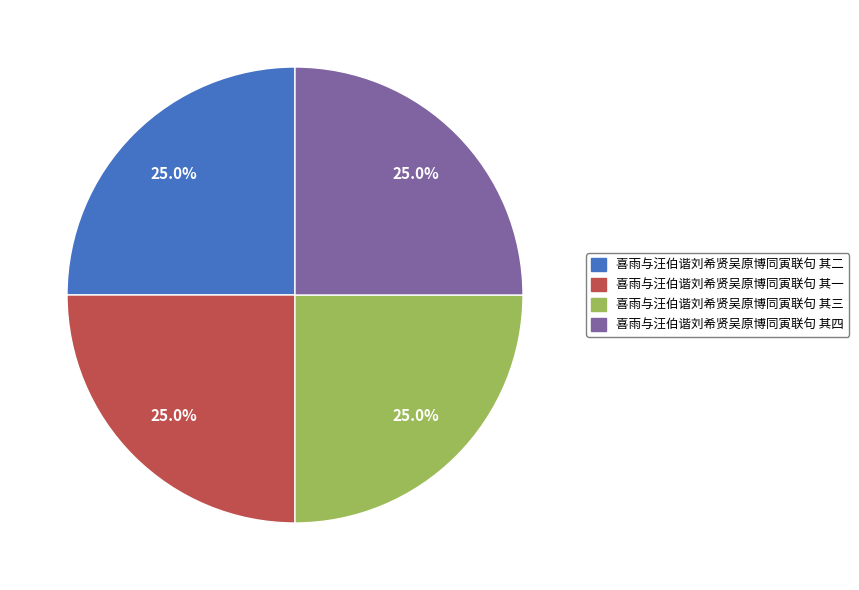

Does 喜雨与汪伯谐刘希贤吴原博同寅联句 其三 represent more than half of the total?

No